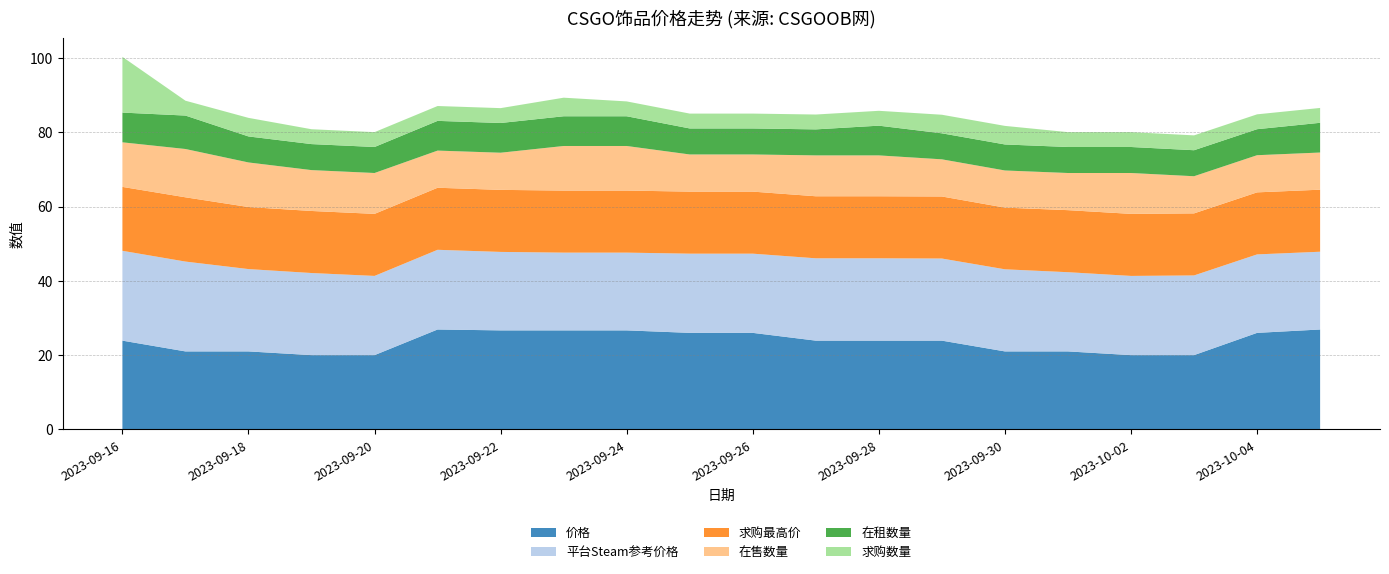

Reading left to right, extract all data points from this chart.

价格: 23.9	21.0	21.0	20.0	20.0	26.9	26.7	26.7	26.7	26.0	26.0	23.9	23.9	23.9	21.0	21.0	20.0	20.0	26.0	26.9
平台Steam参考价格: 24.2	24.2	22.2	22.1	21.3	21.4	21.1	20.9	20.9	21.3	21.3	22.2	22.2	22.1	22.1	21.3	21.3	21.4	21.1	20.9
求购最高价: 17.2	17.3	16.7	16.7	16.7	16.7	16.7	16.7	16.7	16.7	16.7	16.7	16.7	16.7	16.6	16.7	16.7	16.7	16.7	16.7
在售数量: 12.0	13.0	12.0	11.0	11.0	10.0	10.0	12.0	12.0	10.0	10.0	11.0	11.0	10.0	10.0	10.0	11.0	10.0	10.0	10.0
在租数量: 8.0	9.0	7.0	7.0	7.0	8.0	8.0	8.0	8.0	7.0	7.0	7.0	8.0	7.0	7.0	7.0	7.0	7.0	7.0	8.0
求购数量: 15.0	4.0	5.0	4.0	4.0	4.0	4.0	5.0	4.0	4.0	4.0	4.0	4.0	5.0	5.0	4.0	4.0	4.0	4.0	4.0